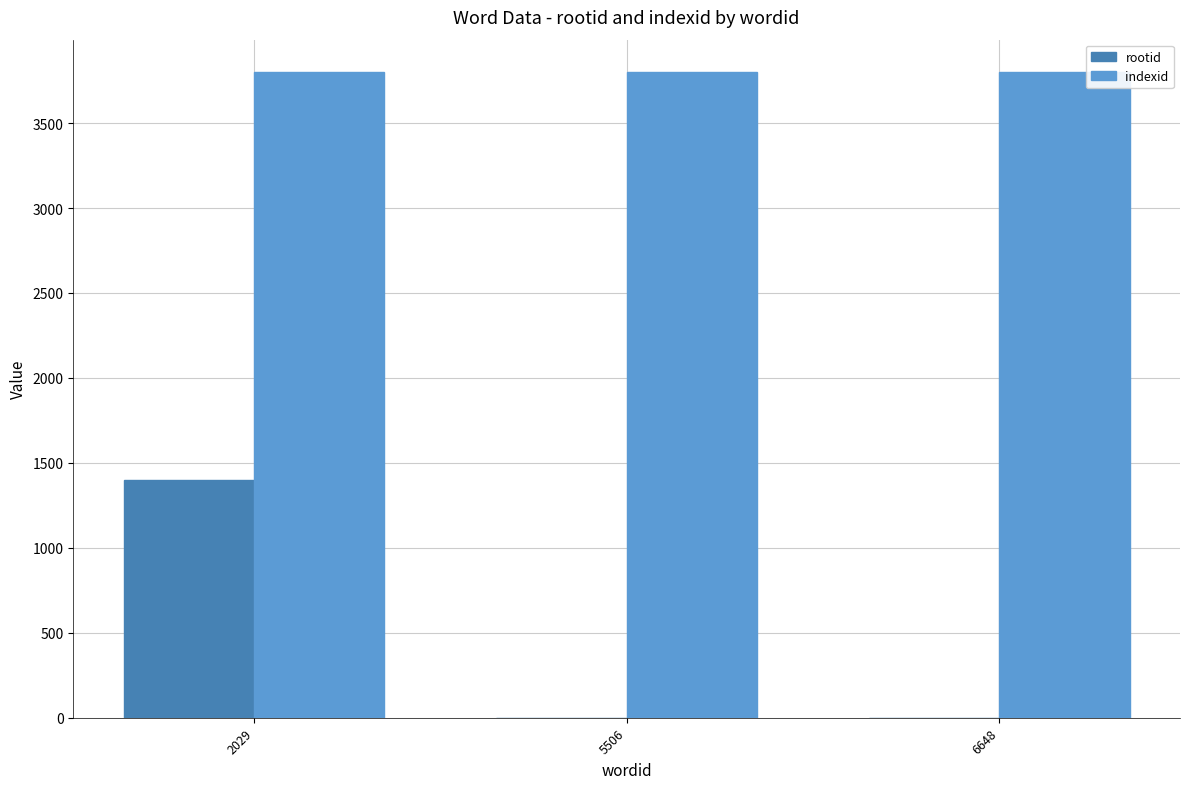

Which series has the largest range (max minus min)?

rootid